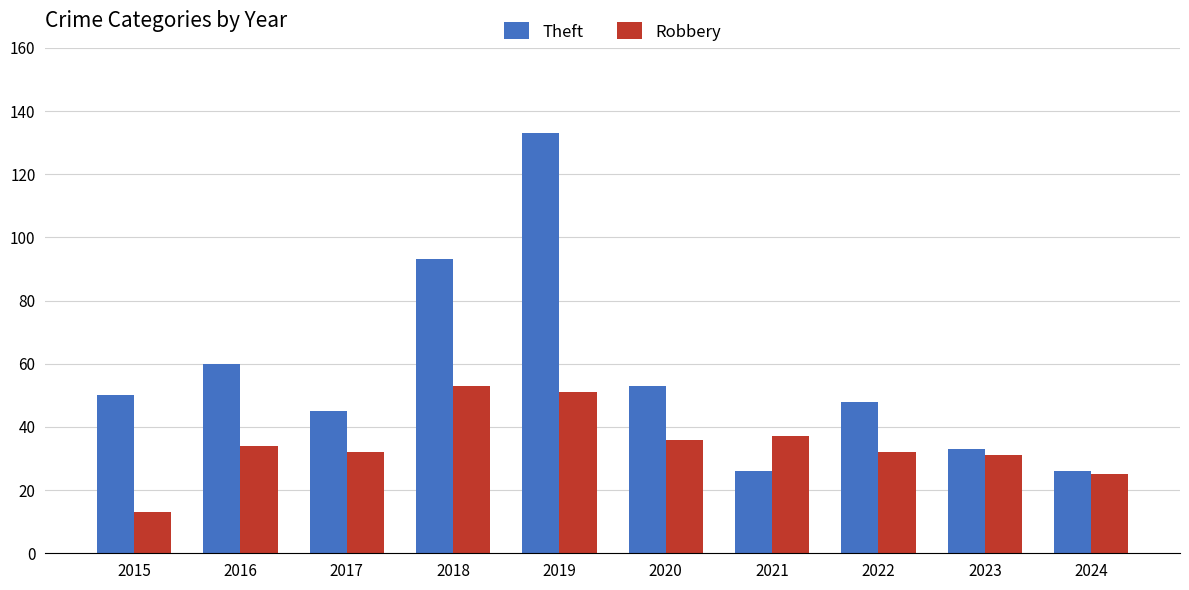

Is the value of Theft at 2019 greater than the value of Robbery at 2020?

Yes